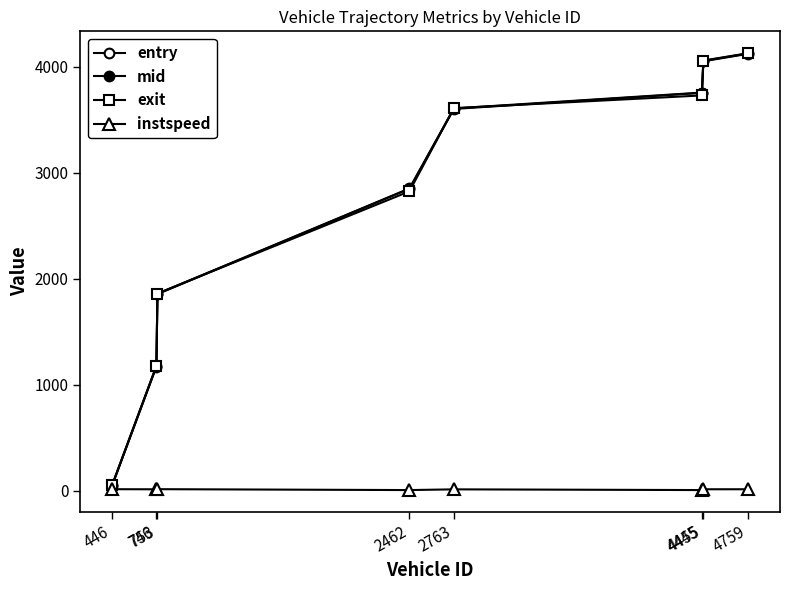

What is the sum of the entry values at 746 and 2763?

4772.6